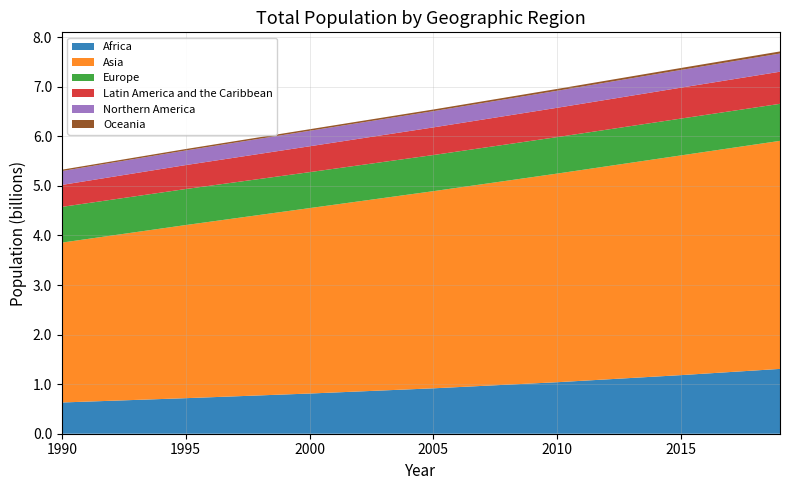

Reading right to left, what are all the values shown in this chart?

Africa: 2019=1308064.2	2015=1182438.8	2010=1039304.0	2005=916154.3	2000=810984.2	1995=717270.1	1990=630349.6
Asia: 2019=4601371.2	2015=4433475.4	2010=4209593.7	2005=3977986.5	2000=3741263.4	1995=3493087.0	1990=3226099.0
Europe: 2019=747182.8	2015=743059.0	2010=736413.0	2005=729287.8	2000=725558.0	1995=726994.5	1990=720858.4
Latin America and the Caribbean: 2019=648121.0	2015=623934.2	2010=591352.4	2005=557501.0	2000=521836.3	1995=483018.3	1990=442840.1
Northern America: 2019=366601.0	2015=357031.0	2010=343287.4	2005=327287.2	2000=312426.8	1995=294453.5	1990=279785.3
Oceania: 2019=42128.0	2015=39858.7	2010=36873.1	2005=33690.2	2000=31425.1	1995=29389.6	1990=27298.7